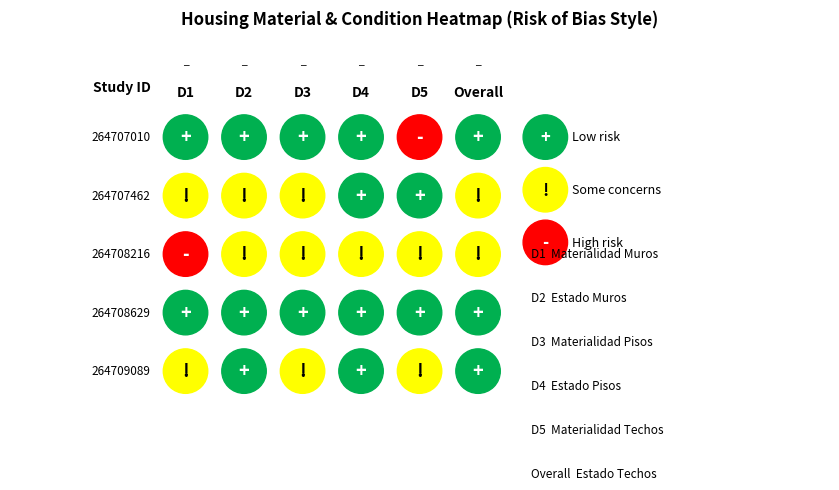

True or false: 264707010 has a value of 1 at 0.

False